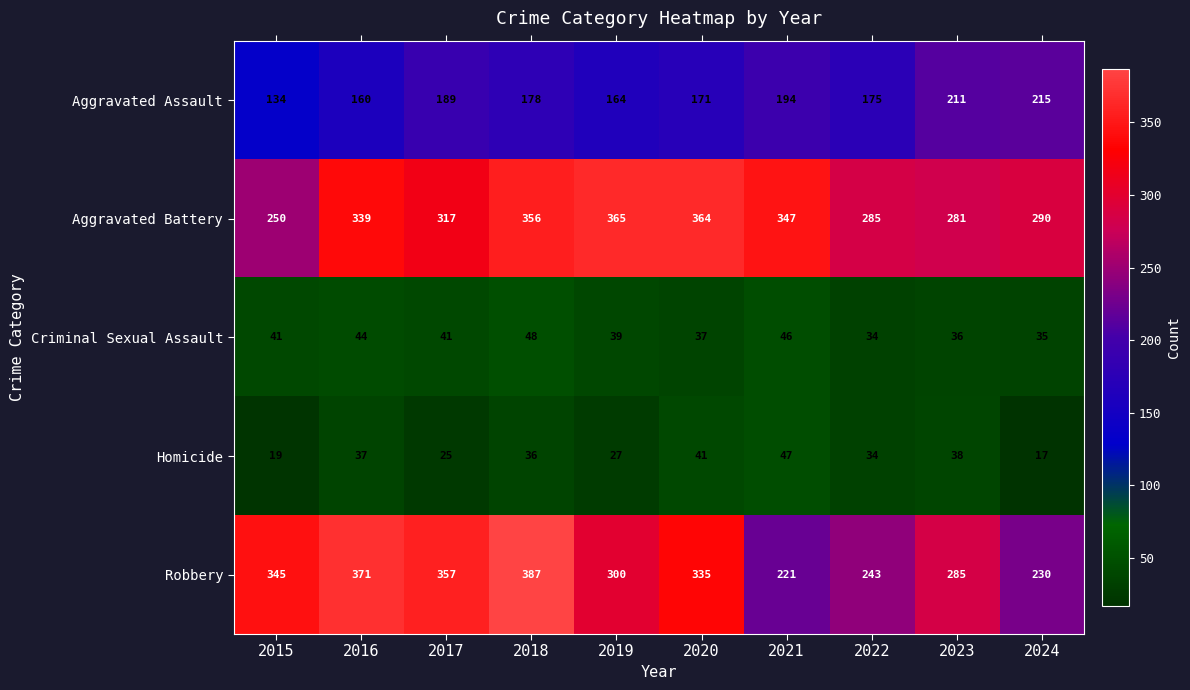

Between 2021 and 2024, which series saw the biggest shift?

Aggravated Battery